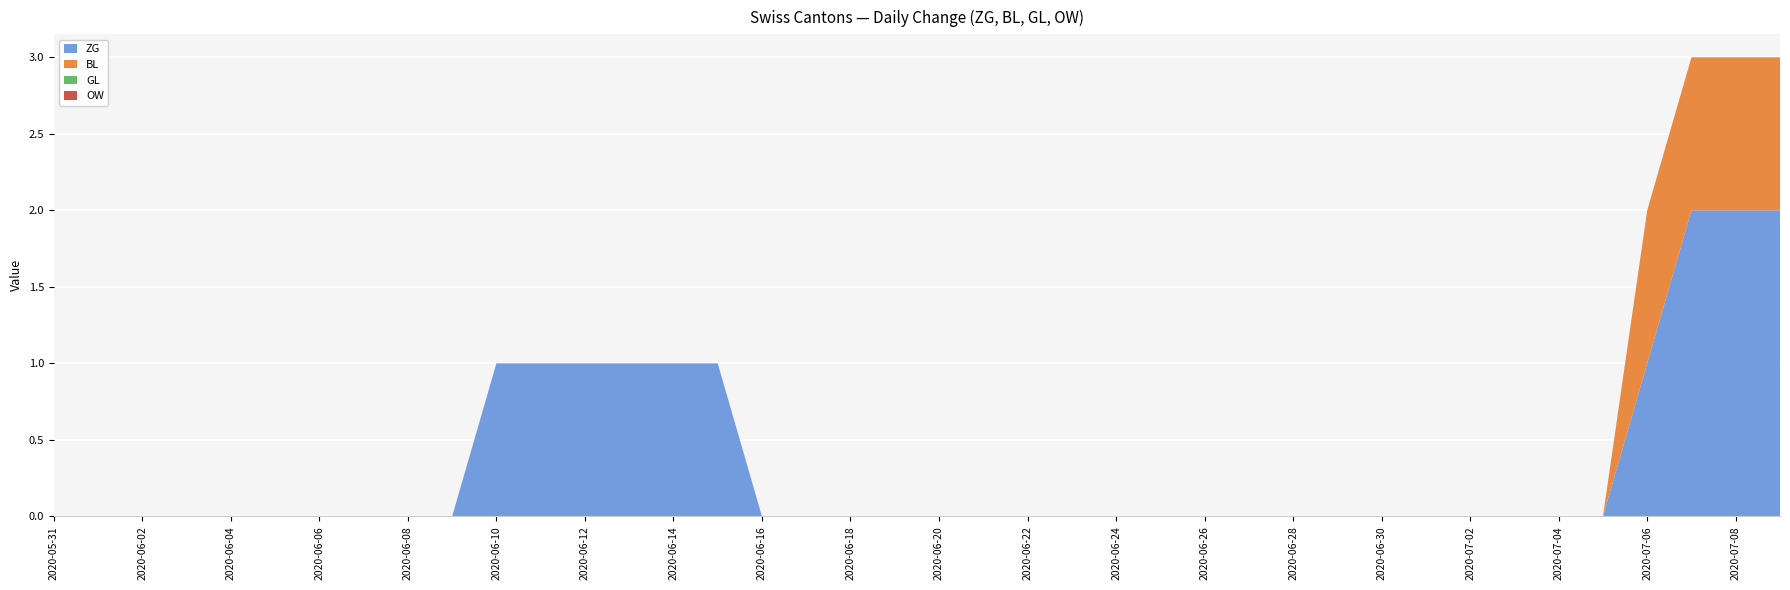

Reading left to right, extract all data points from this chart.

ZG: 0	0	0	0	0	0	0	0	0	0	1	1	1	1	1	1	0	0	0	0	0	0	0	0	0	0	0	0	0	0	0	0	0	0	0	0	1	2	2	2
BL: 0	0	0	0	0	0	0	0	0	0	0	0	0	0	0	0	0	0	0	0	0	0	0	0	0	0	0	0	0	0	0	0	0	0	0	0	1	1	1	1
GL: 0	0	0	0	0	0	0	0	0	0	0	0	0	0	0	0	0	0	0	0	0	0	0	0	0	0	0	0	0	0	0	0	0	0	0	0	0	0	0	0
OW: 0	0	0	0	0	0	0	0	0	0	0	0	0	0	0	0	0	0	0	0	0	0	0	0	0	0	0	0	0	0	0	0	0	0	0	0	0	0	0	0